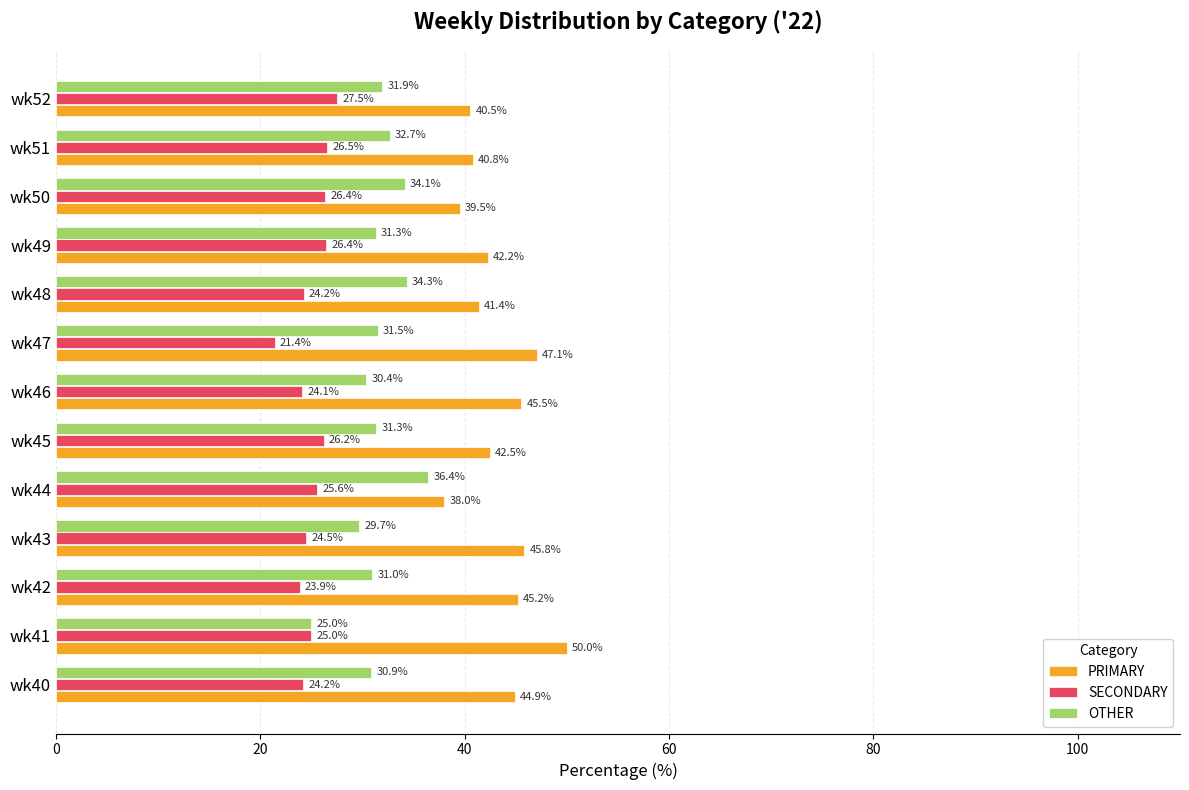

Rank the series by their average value, from lowest to highest.

SECONDARY, OTHER, PRIMARY